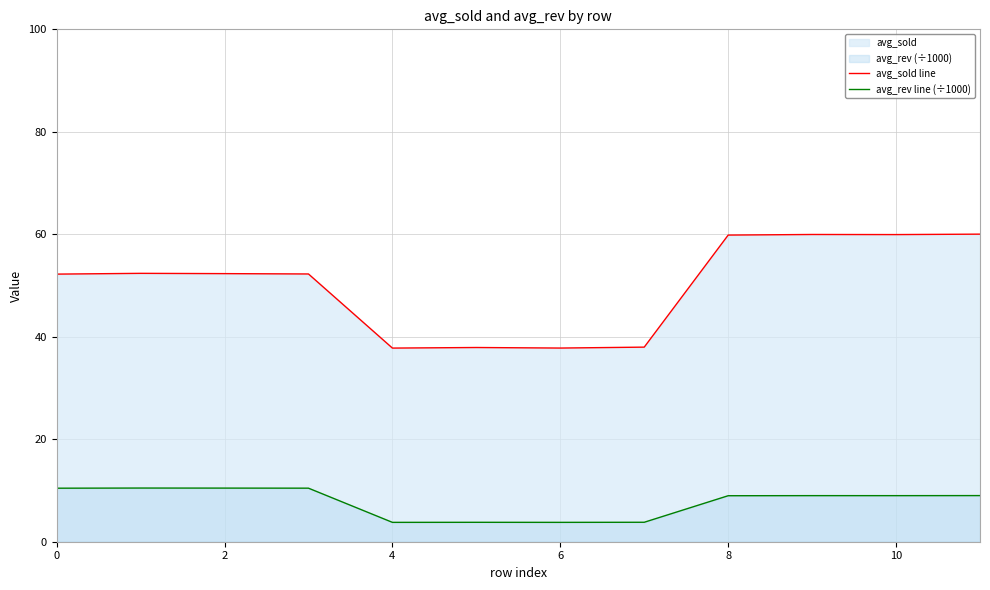

What is the total value across all series at 2?

62.8